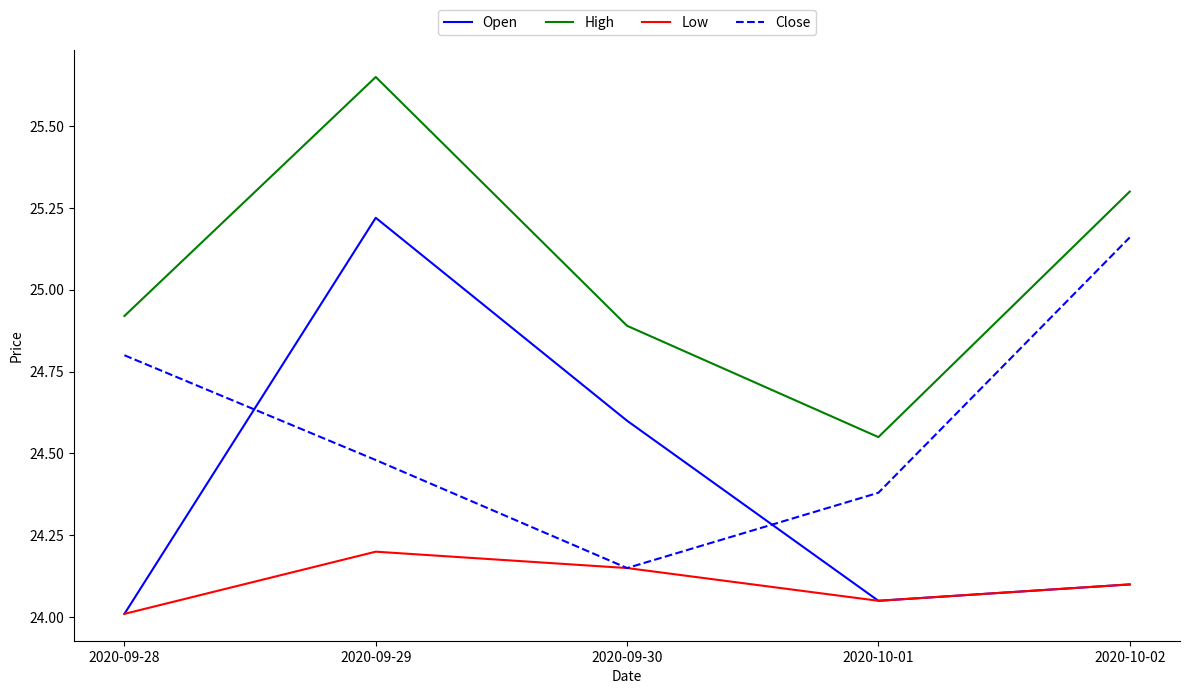

Which series changed the most between 2020-09-30 and 2020-10-02?

Close